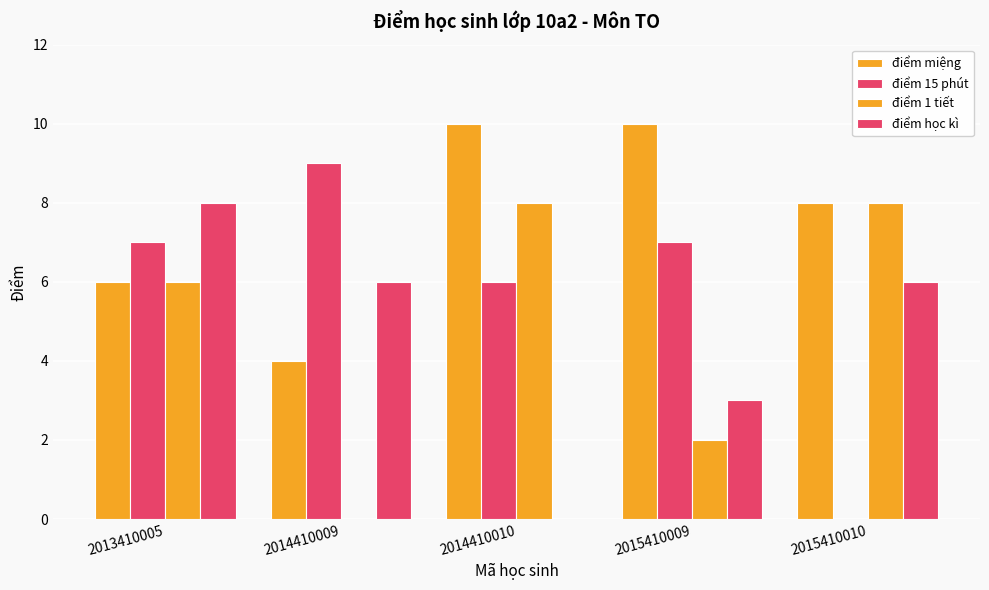

What is the difference between the điểm 15 phút values at 2013410005 and 2015410010?

7